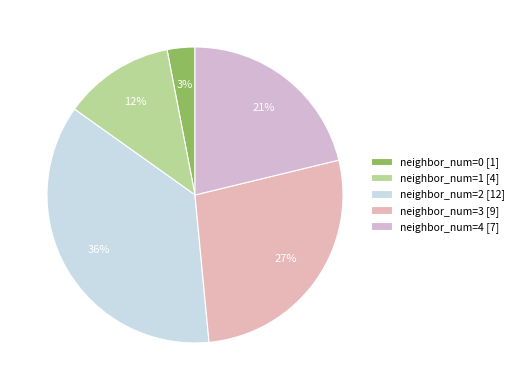

How many slices are in this pie chart?

5